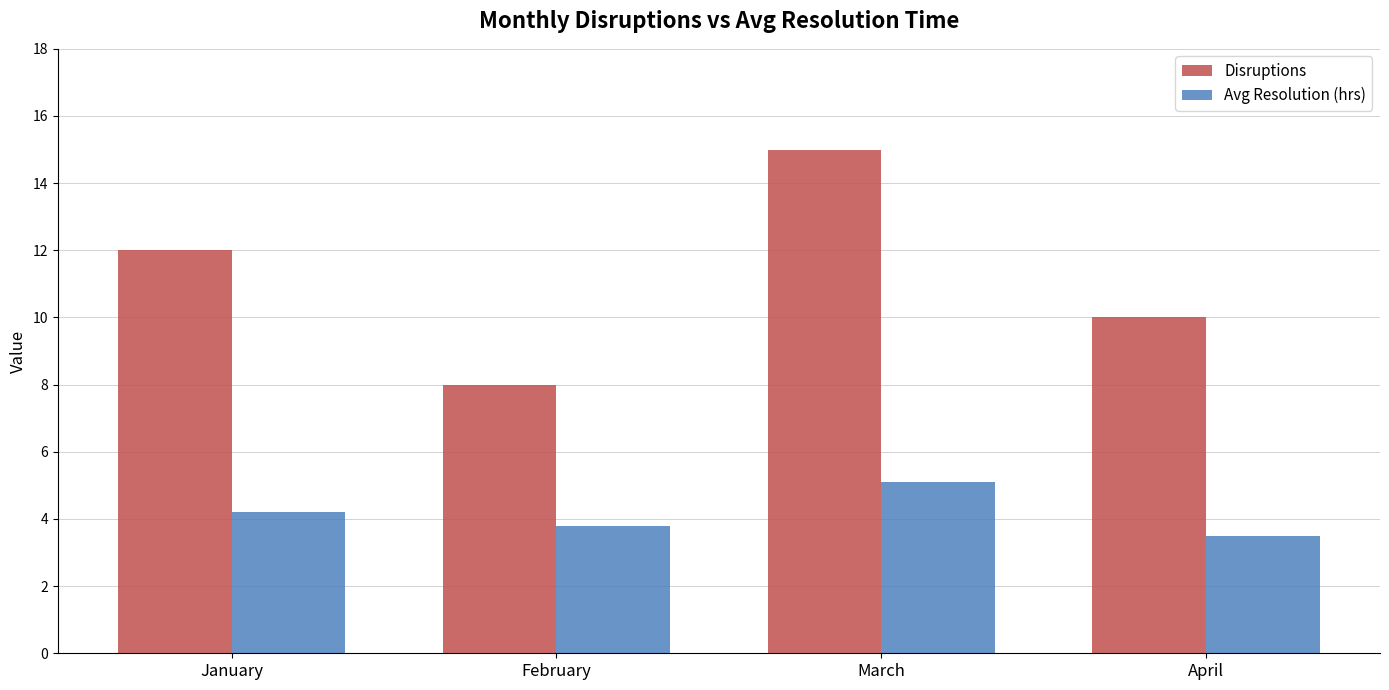

Are the bars grouped side by side (vs. stacked)?

Yes